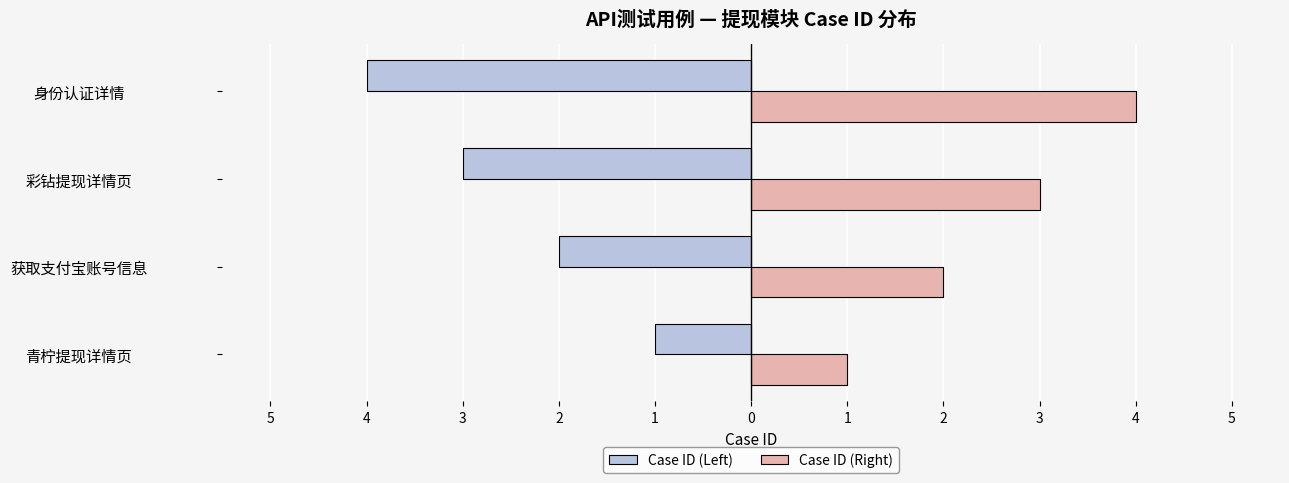

Reading left to right, what are all the values shown in this chart?

Case ID (Left): -1	-2	-3	-4
Case ID (Right): 1	2	3	4